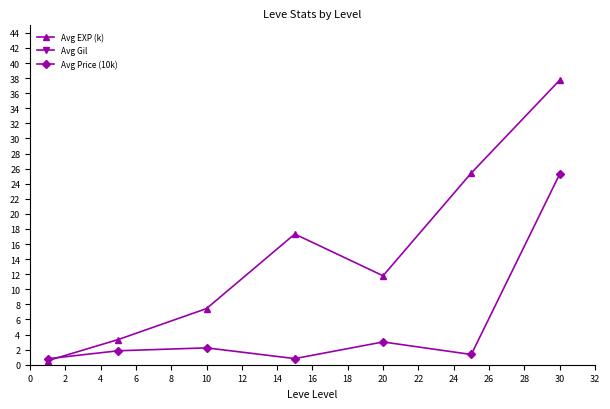

Is the value of Avg EXP (k) at 12 greater than the value of Avg Gil at 6?

No